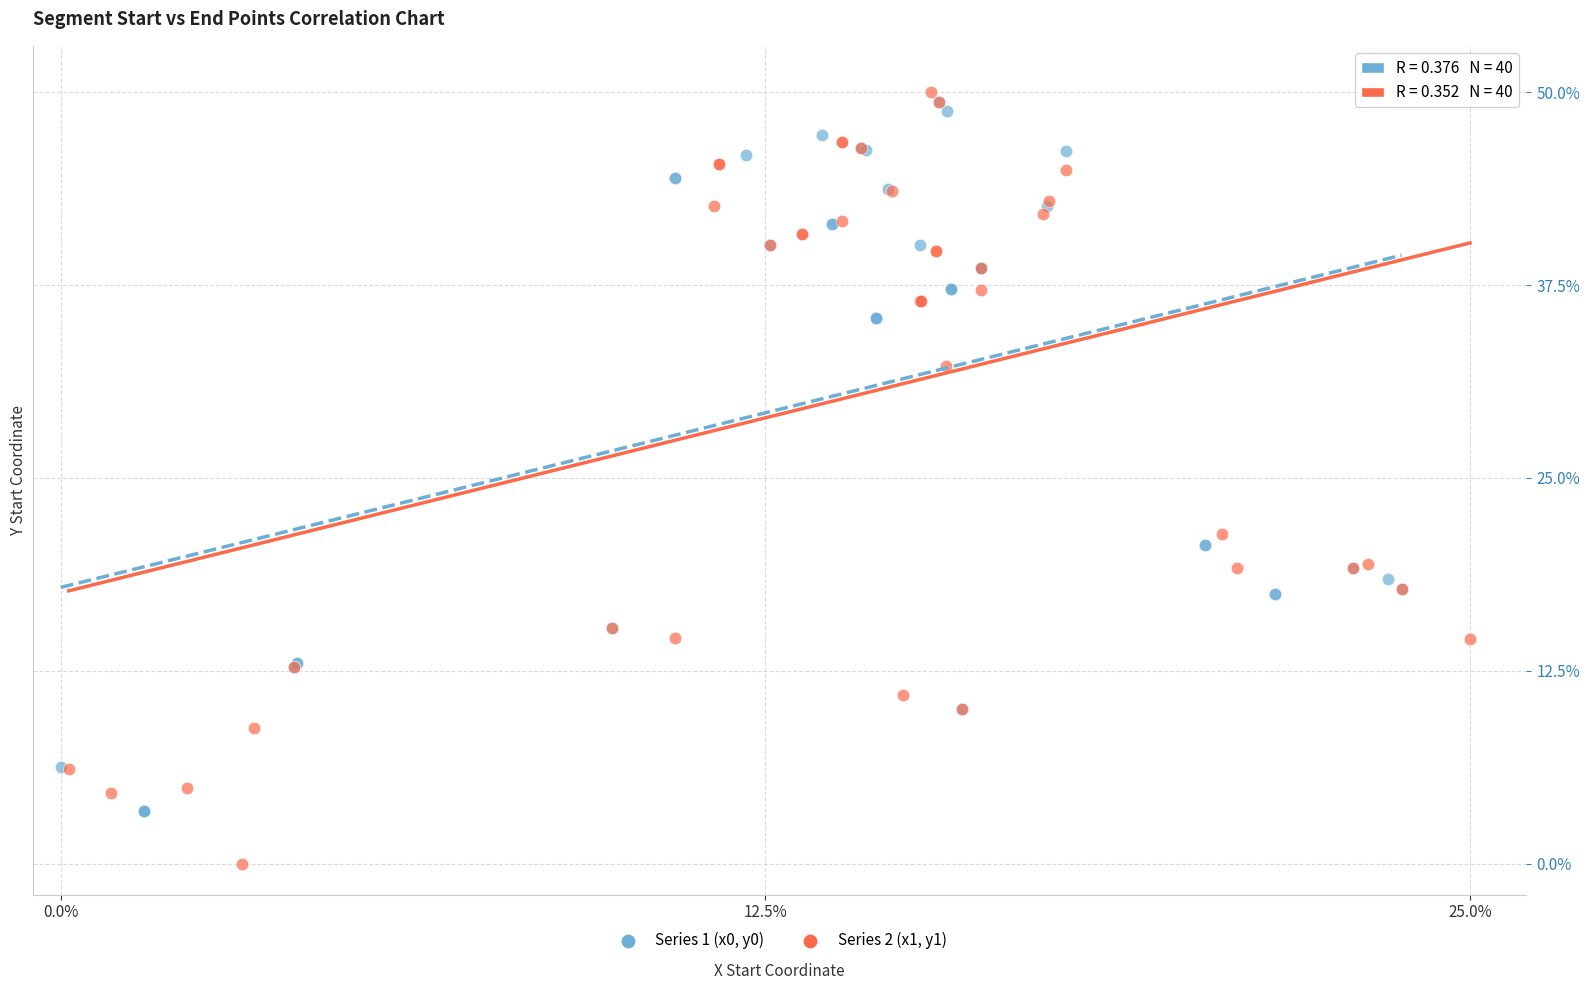

Which series reaches the minimum Y coordinate?

Series 2 (x1, y1)